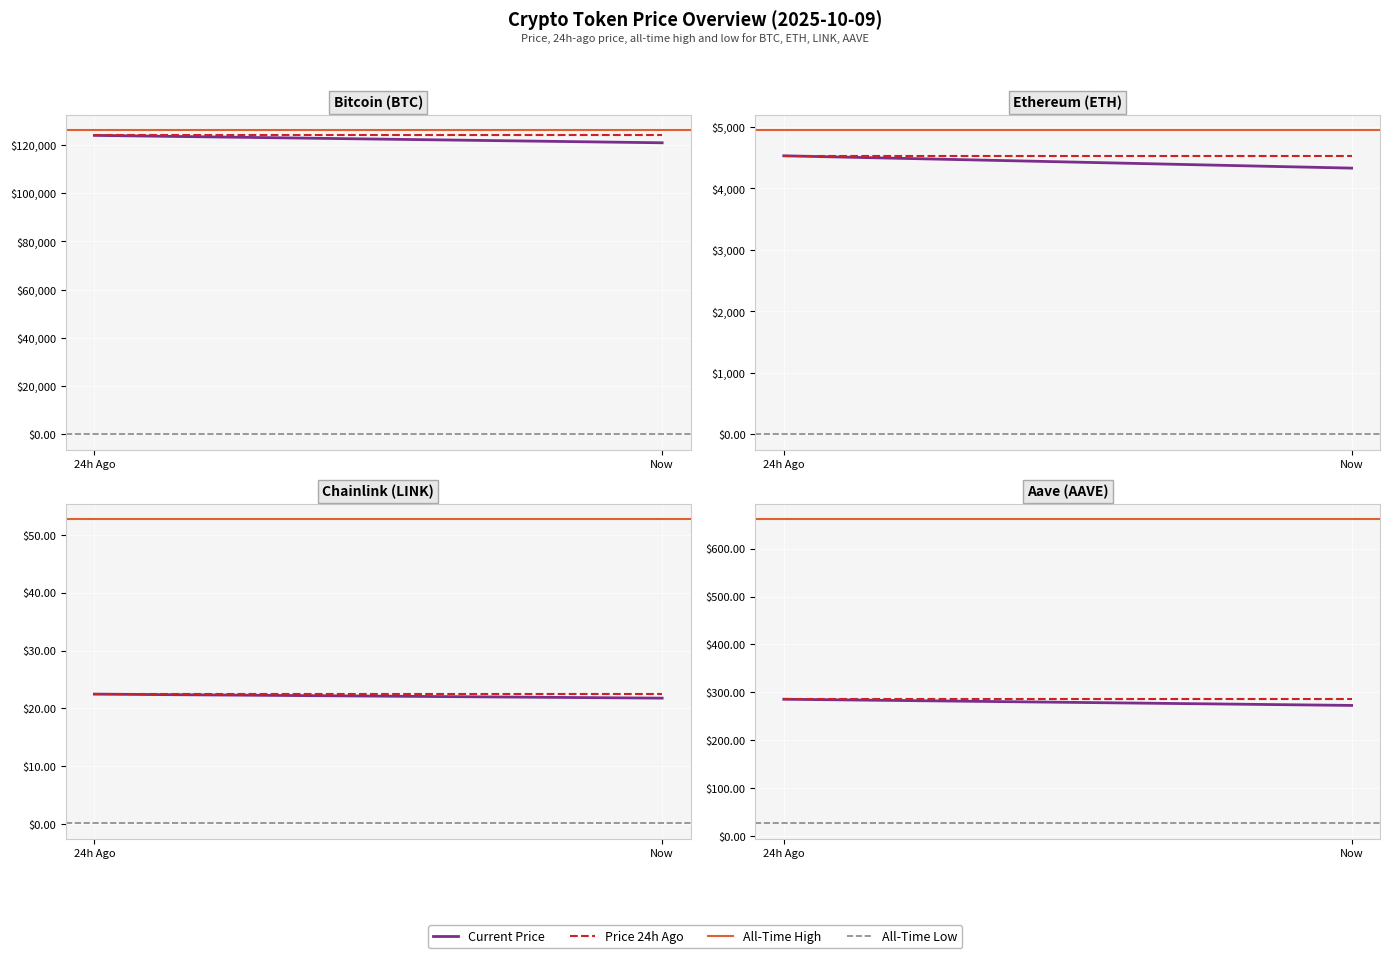

What position from the right is Now?

1